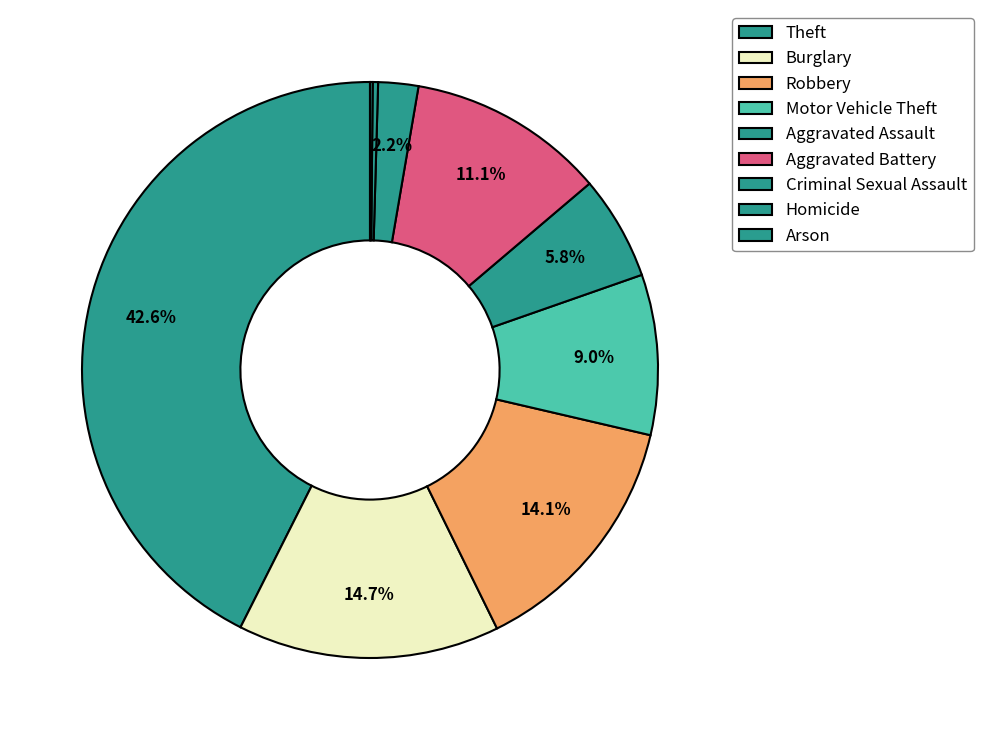

To the nearest percent, what percentage of the pie is Theft?

43%